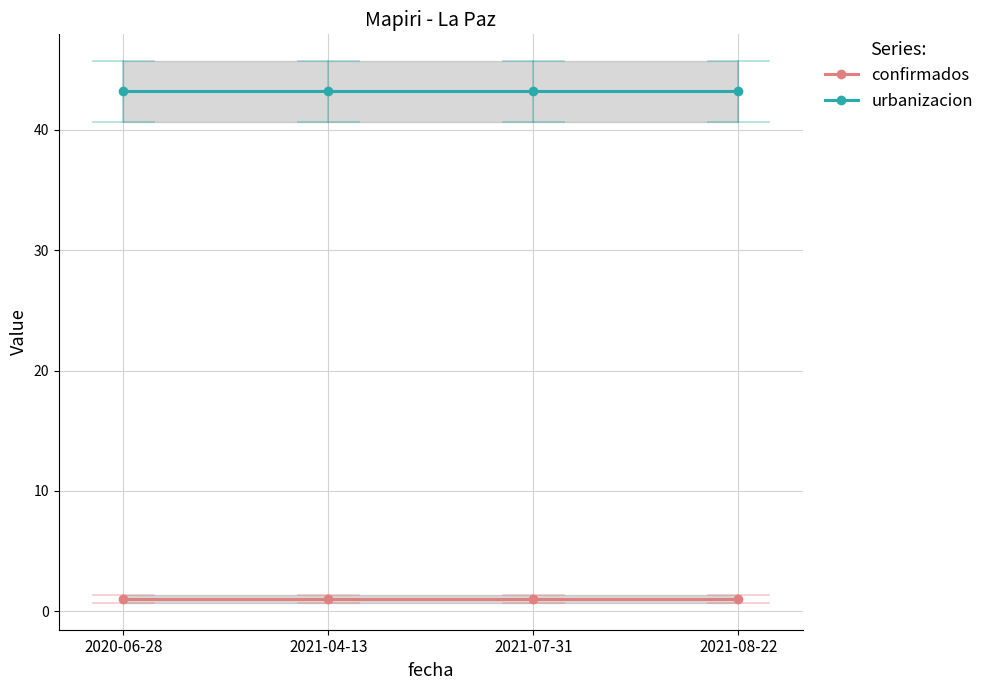

What is the sum of the urbanizacion values at 2021-08-22 and 2021-04-13?

86.4